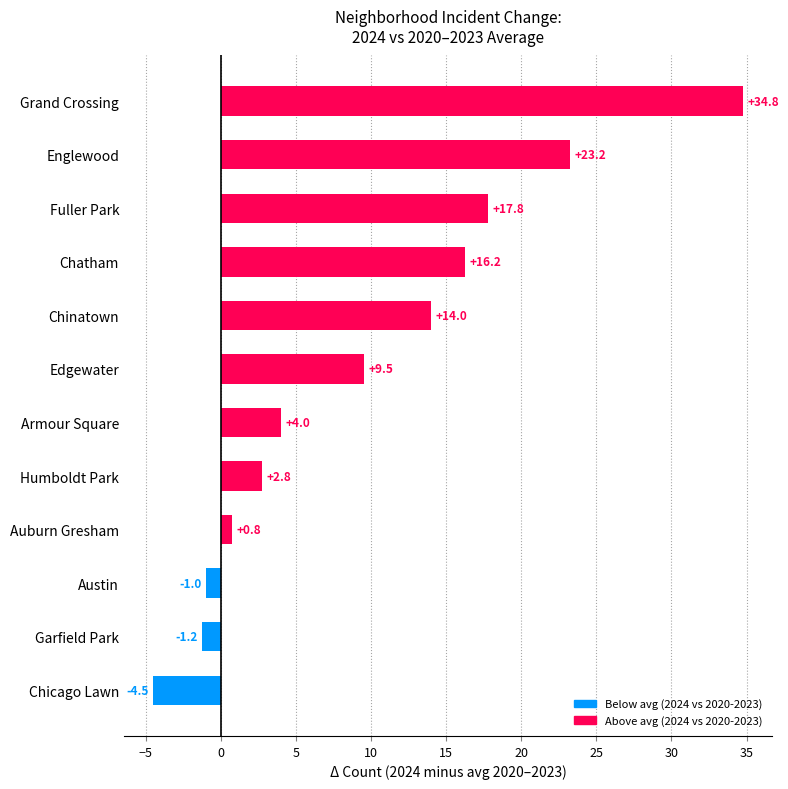

How many values are below zero?

3